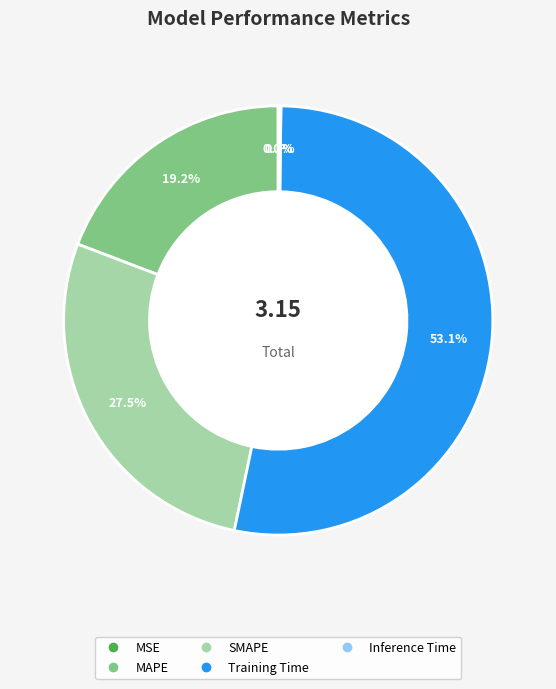

Does Training Time represent more than half of the total?

Yes